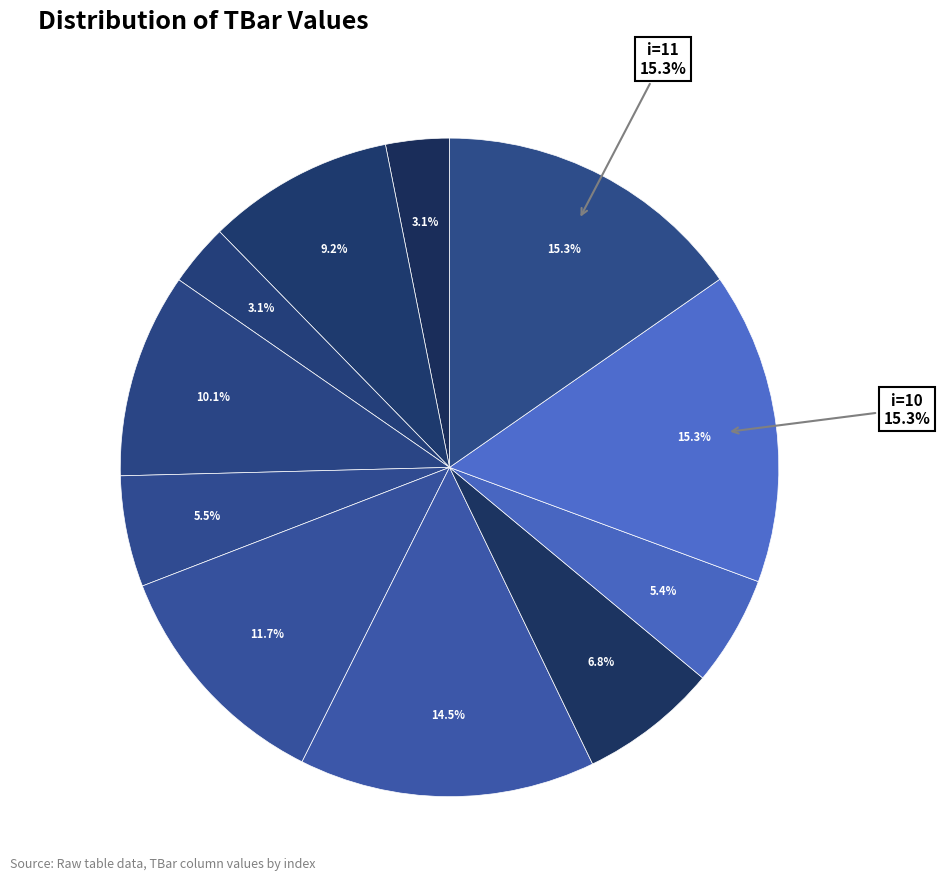

How many slices are in this pie chart?

11